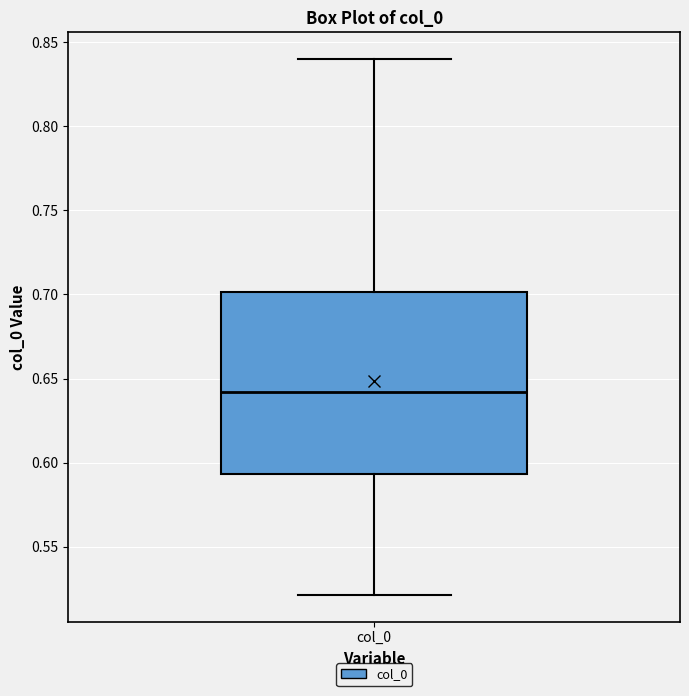

Where is the upper edge of the box for col_0 on the y-axis? The values are not printed on the chart, so give them approximately, as read against the axis.

0.700